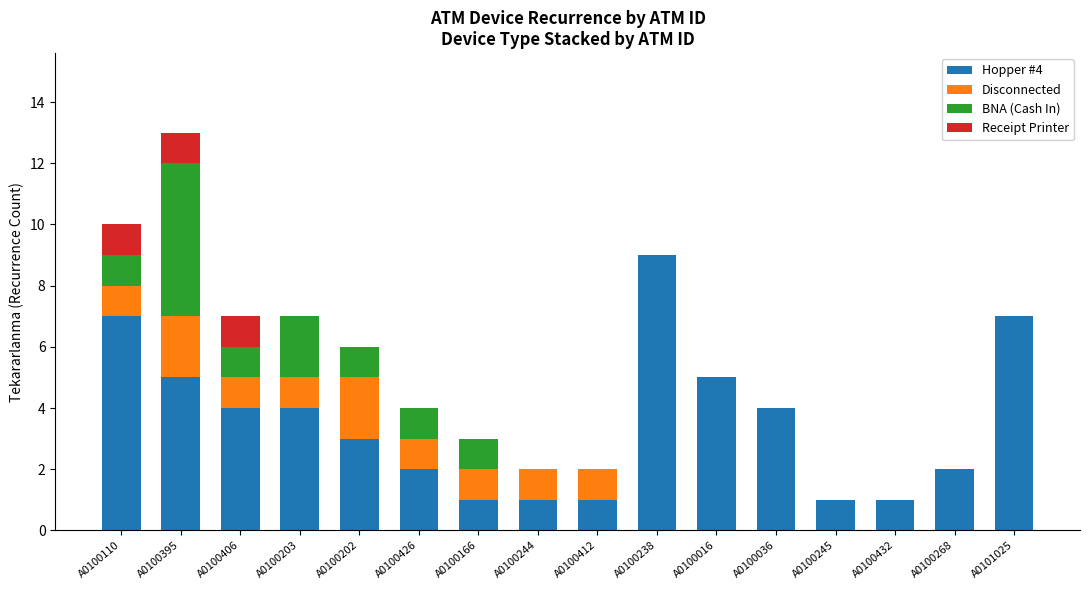

At which category is the sum across all series the highest?

A0100395